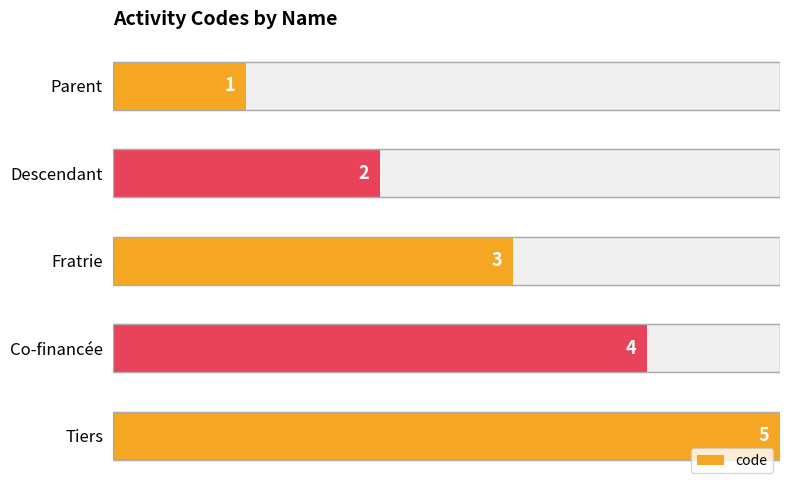

What is the average value?

3